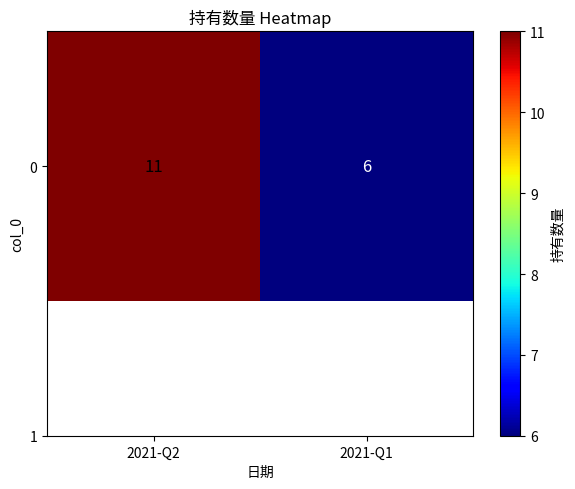

Reading left to right, transcribe all the data shown in this chart.

2021-Q2=11	2021-Q1=6